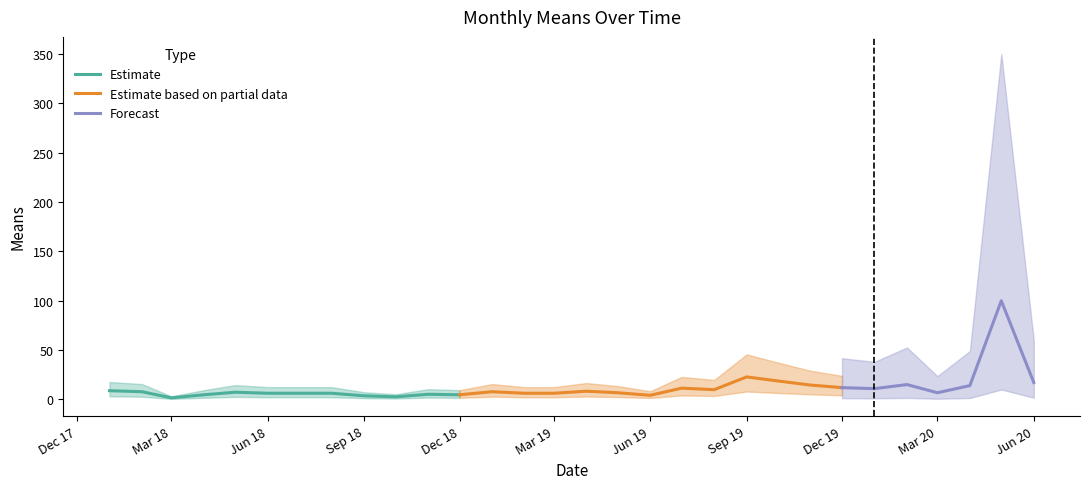

At which label does the data first exceed 7?

2018-01-01